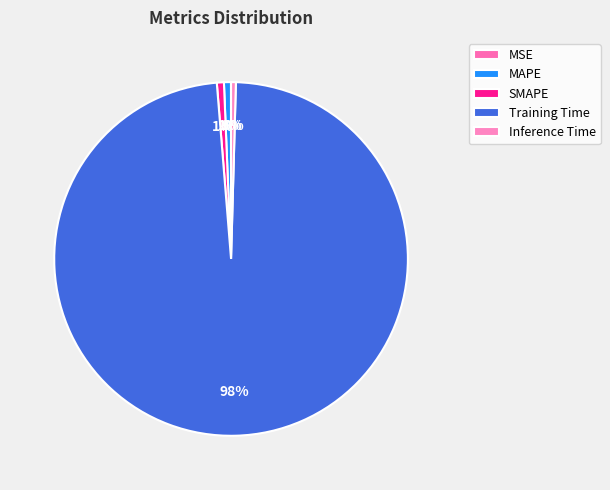

What percentage is NOT represented by MSE?

100.0%